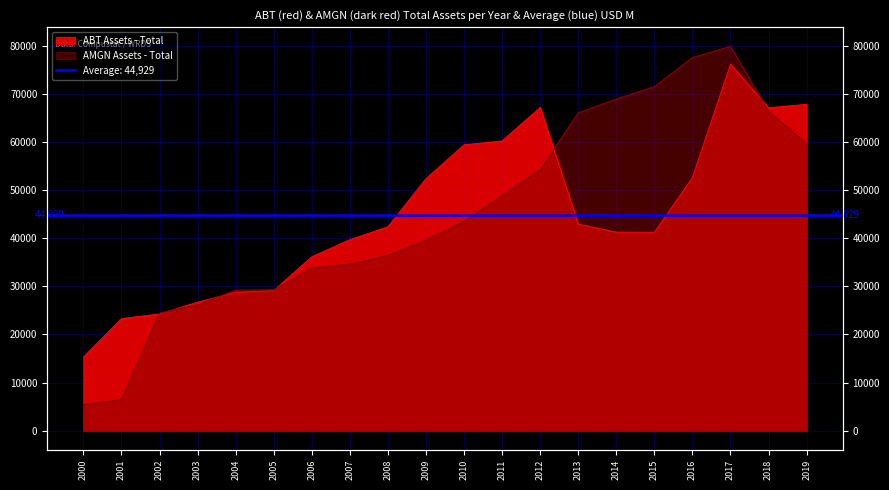

Between which two adjacent categories do ABT Assets - Total and AMGN Assets - Total first intersect?

2001 and 2002